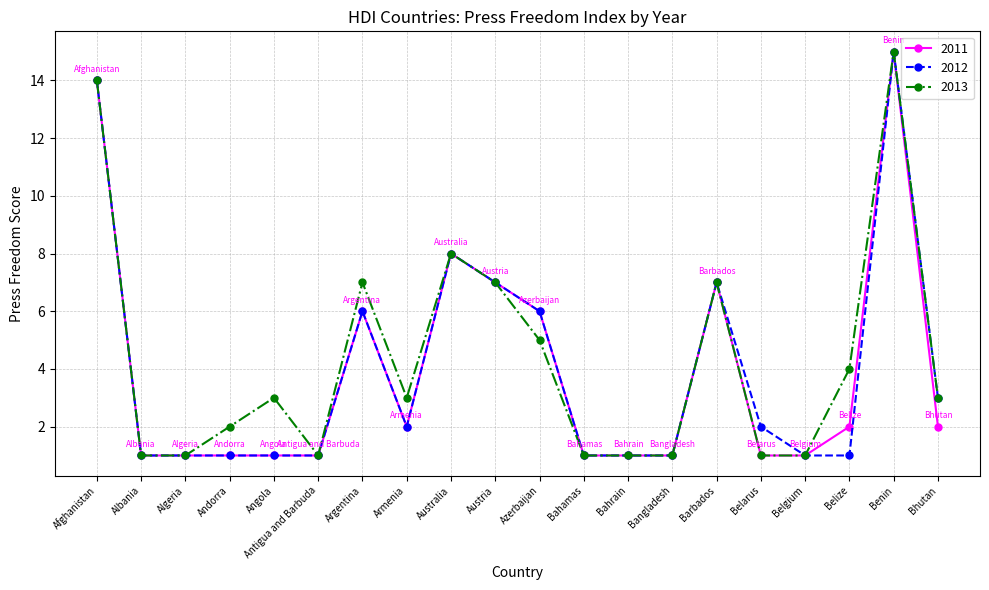

Between Argentina and Bangladesh, which series saw the biggest shift?

2013